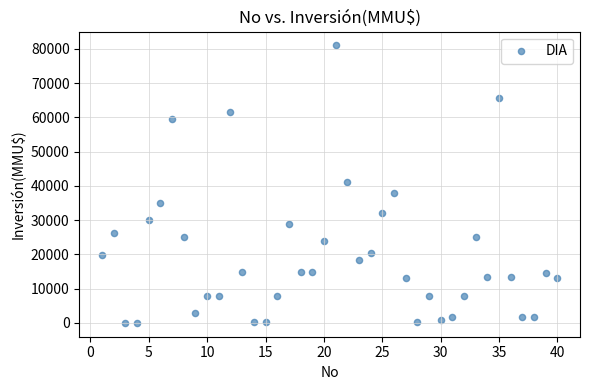

What is the range of X values (max minus min)?

39